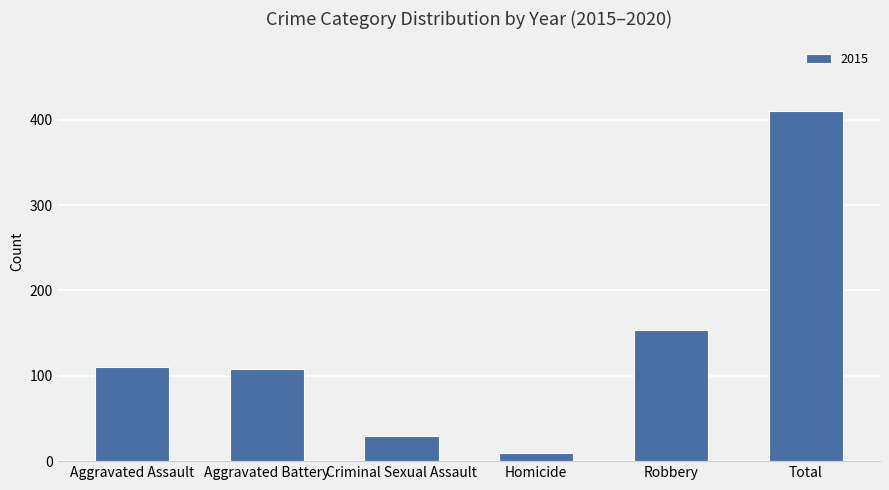

What is the label of the 3rd bar from the right?

Homicide